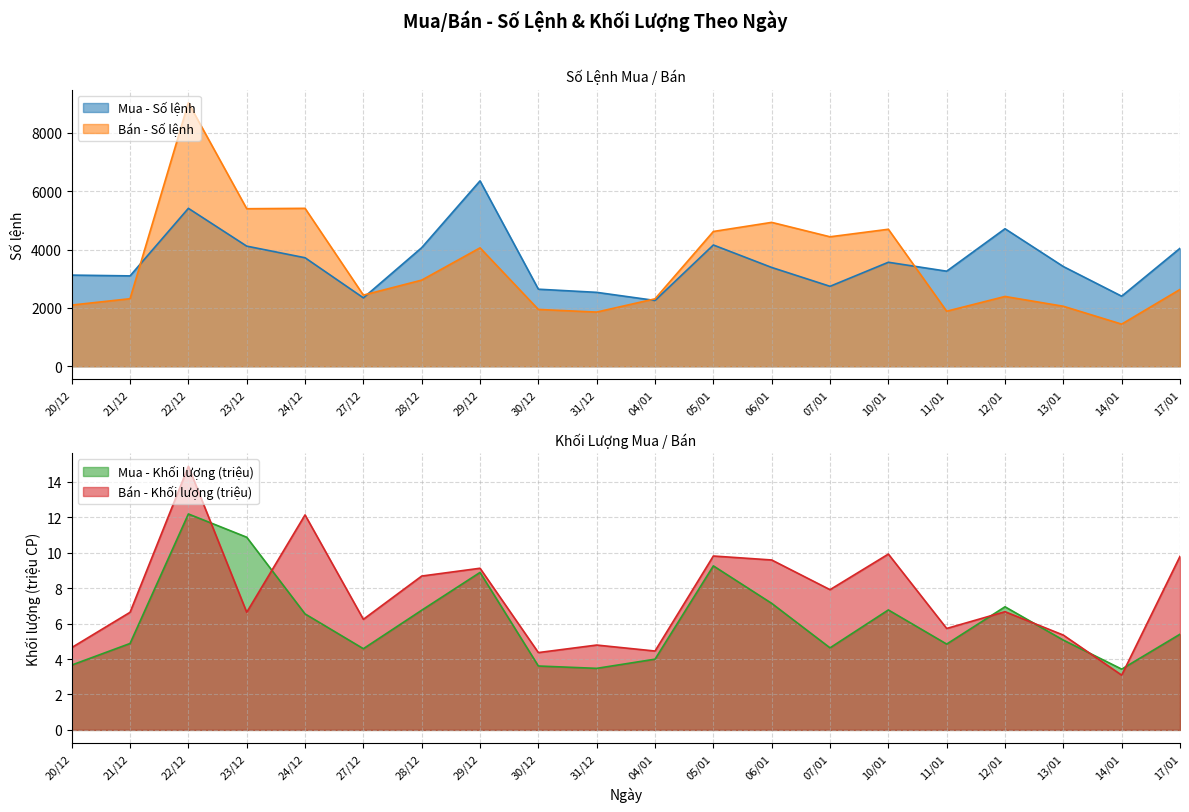

Where is Bán - Số lệnh nearest to the value 5238?

23/12